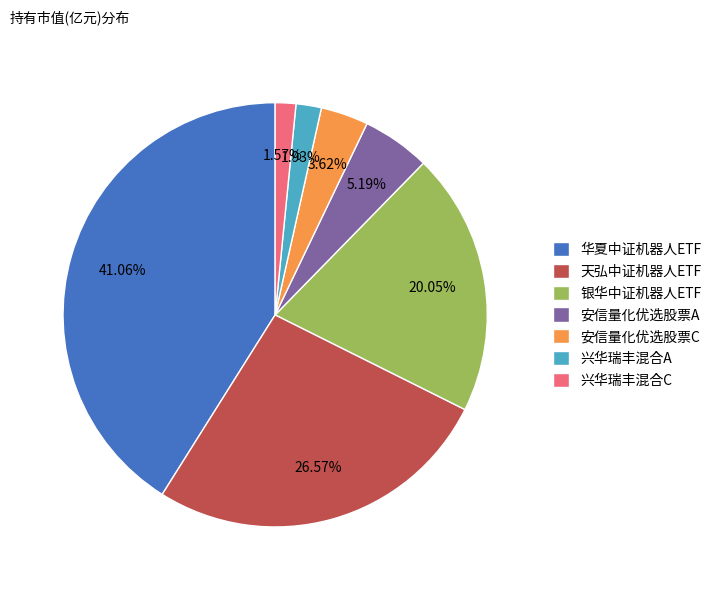

Is 天弘中证机器人ETF the majority of the pie?

No